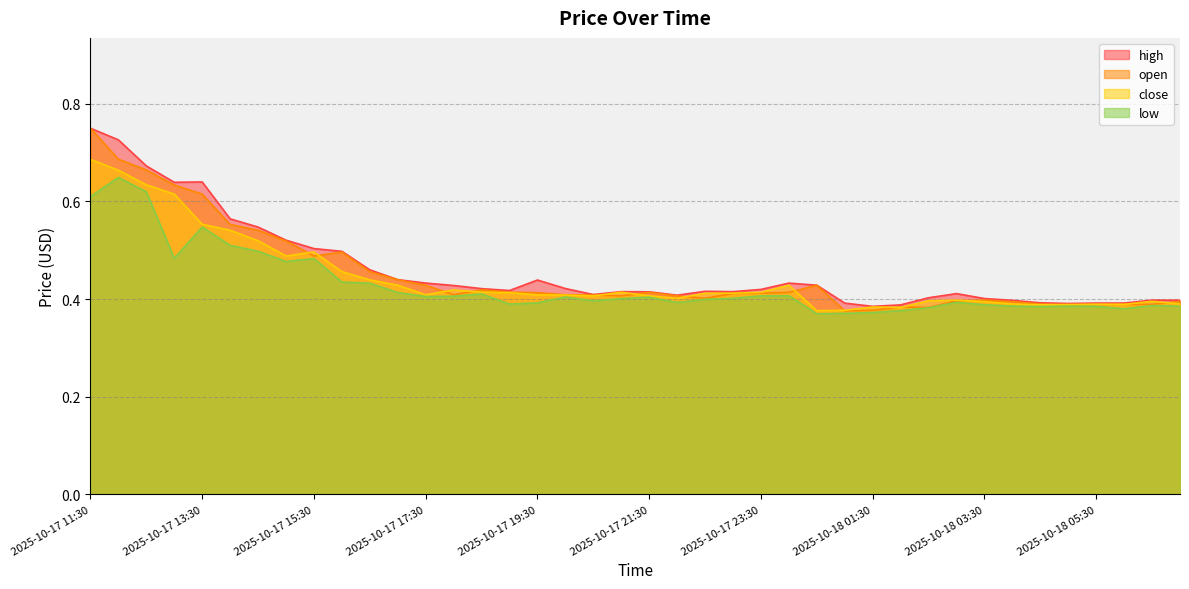

The high series shows 0.4 at 2025-10-17 12:00. True or false?

False